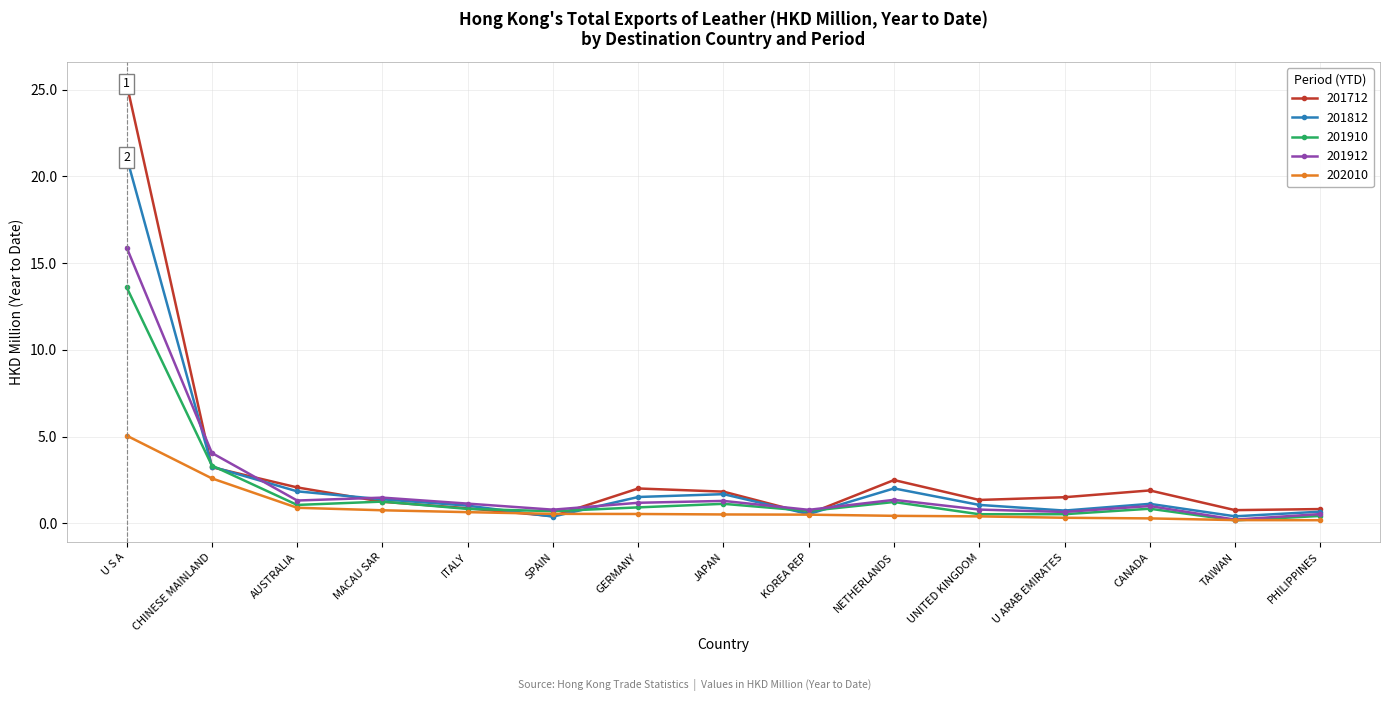

What is the total value across all series at AUSTRALIA?

7.2